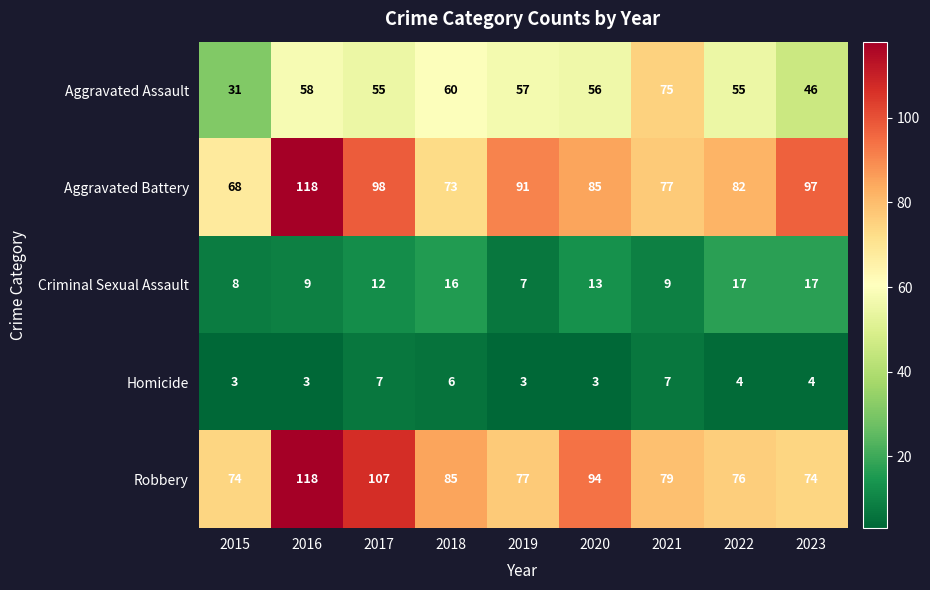

How many data points in Aggravated Assault are less than 56?

4